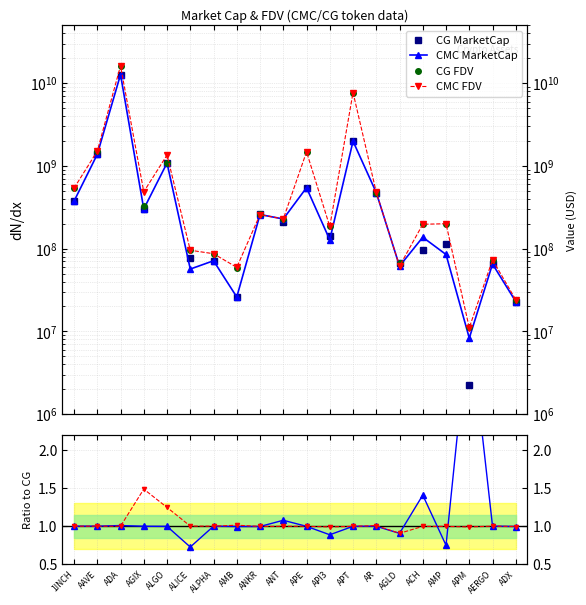

Reading left to right, extract all data points from this chart.

CG MarketCap: 374492815.0	1378952749.0	12603475102.0	301852149.0	1087123300.0	77882803.0	71332333.0	26128329.0	259297736.0	211834724.0	546390580.0	143933529.0	1990835225.0	476550371.0	67816977.0	97566530.0	113197747.0	2225608.0	65121979.0	22975178.0
CMC MarketCap: 375179578.9	1381228205.5	12732700244.8	302061840.5	1086064767.3	56713492.5	71425247.6	26062511.7	258720139.5	228573174.2	546227308.4	127970718.8	1990731089.6	476817781.0	61552801.5	137505268.3	85066040.6	8297779.2	65259110.1	22910067.2
CG FDV: 537933451.0	1507642091.0	16225442278.0	327483134.0	1087123301.0	95469682.0	86778994.0	58623252.0	259297736.0	228430668.0	1482365288.0	187104128.0	7722185381.0	476550371.0	67816977.0	197355638.0	200560870.0	11147257.0	73170763.0	24174637.0
CMC FDV: 538919940.4	1510129901.7	16245526393.6	487296170.2	1356547160.2	95733666.3	86892028.7	59483838.8	258720139.5	228573174.2	1481922328.8	185576377.4	7722063552.3	480793910.3	61552801.5	197268817.8	200326267.7	11058681.6	73324842.8	24106127.5
CMC/CG MC: 1.0	1.0	1.0	1.0	1.0	0.7	1.0	1.0	1.0	1.1	1.0	0.9	1.0	1.0	0.9	1.4	0.8	3.7	1.0	1.0
CMC/CG FDV: 1.0	1.0	1.0	1.5	1.2	1.0	1.0	1.0	1.0	1.0	1.0	1.0	1.0	1.0	0.9	1.0	1.0	1.0	1.0	1.0